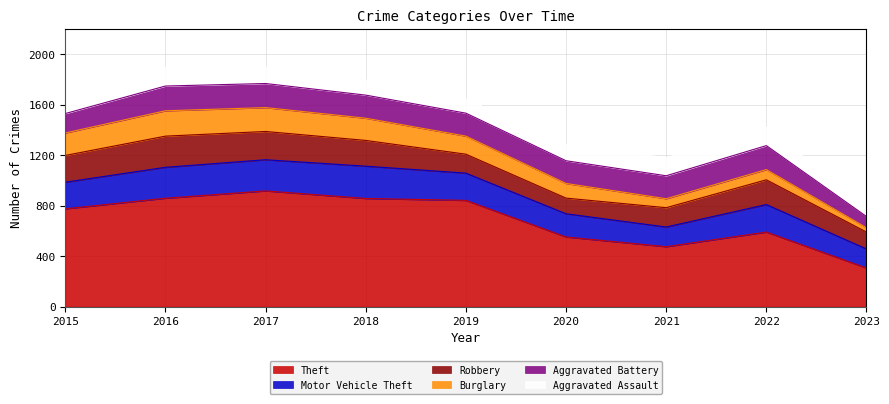

What is the sum of all Motor Vehicle Theft values?

1884